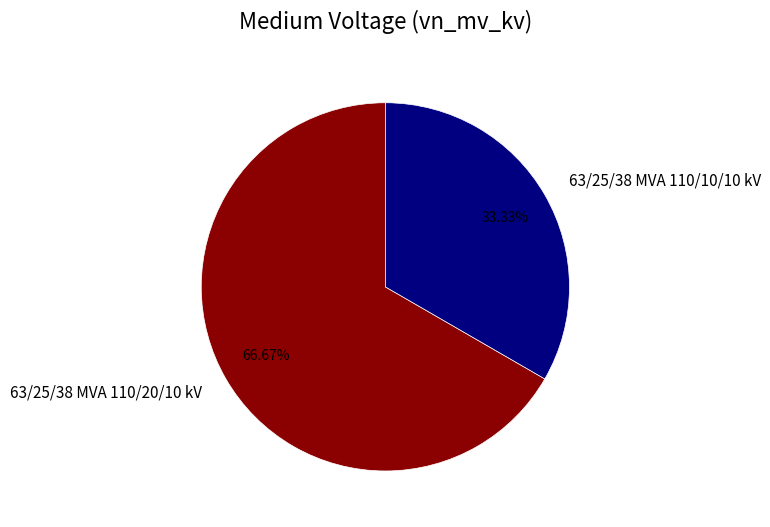

What percentage is the 63/25/38 MVA 110/10/10 kV slice, to the nearest percent?

33%